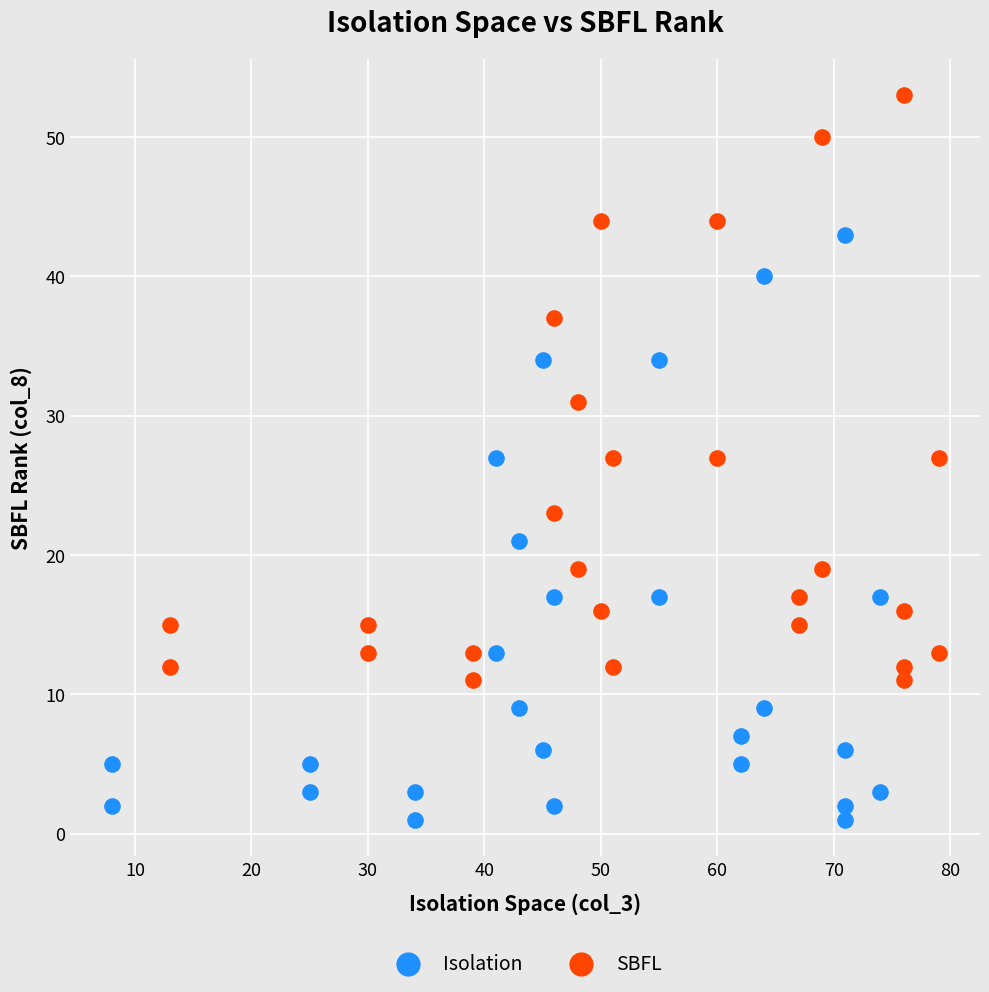

Which series contains the highest Y value?

SBFL